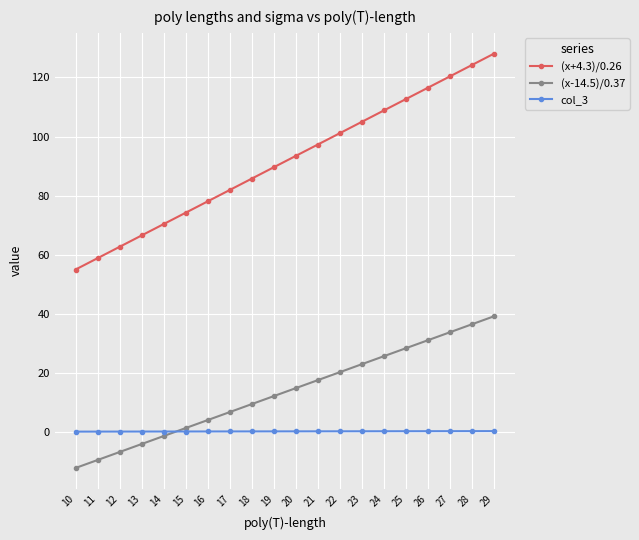

Is the value of (x+4.3)/0.26 at 23 greater than the value of (x-14.5)/0.37 at 28?

Yes